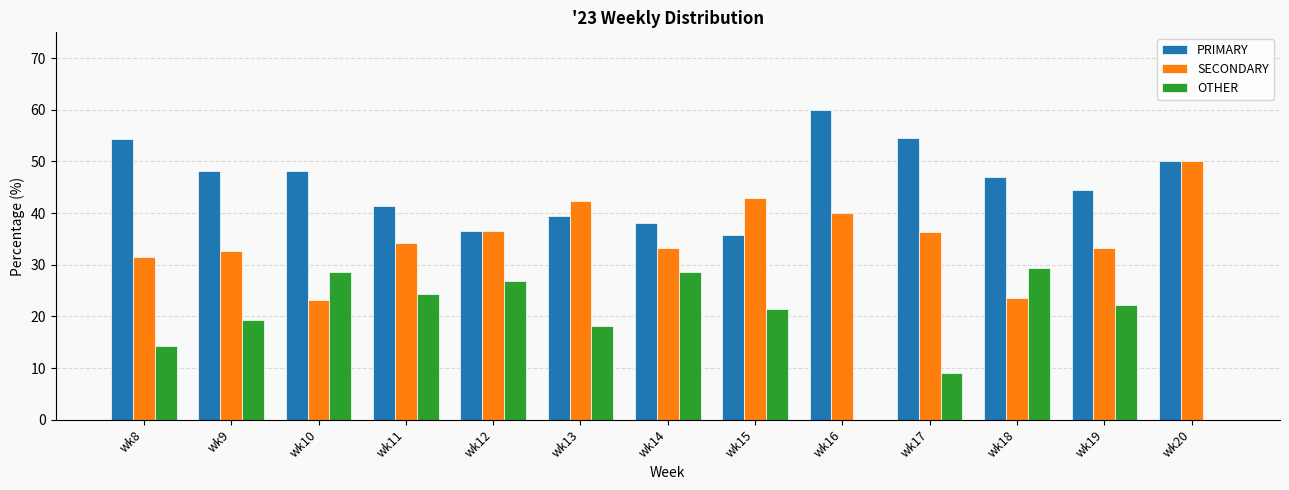

The value of SECONDARY at wk16 is 40.0. True or false?

True